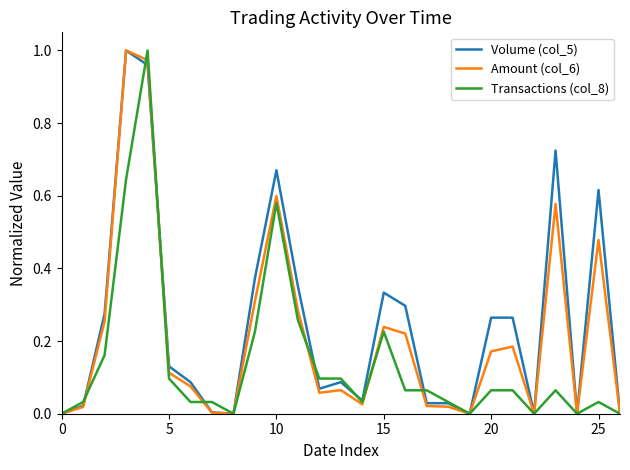

Does the chart display data point markers on the line(s)?

No